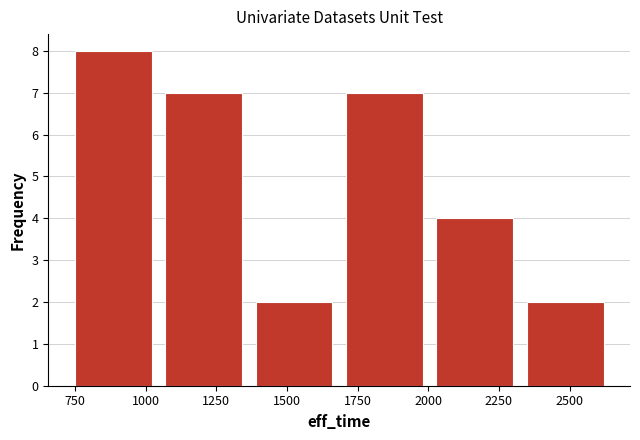

Reading left to right, list every bar in this chart as the range it spans on the x-axis followed by its height. Neither the bar edges nor the heights are printed on the chart, so give them approximately, as read against the axes.

750 to 1050: 8
1050 to 1350: 7
1350 to 1700: 2
1700 to 2000: 7
2000 to 2300: 4
2300 to 2650: 2